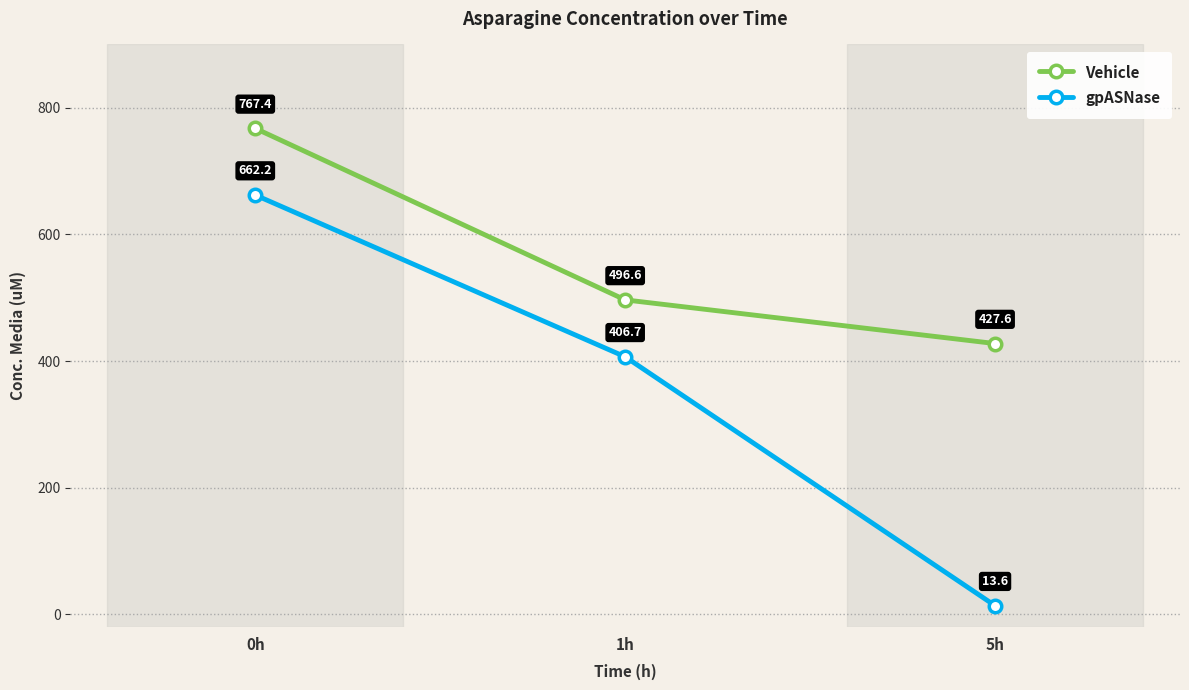

True or false: Vehicle has a value of 496.6 at 1h.

True